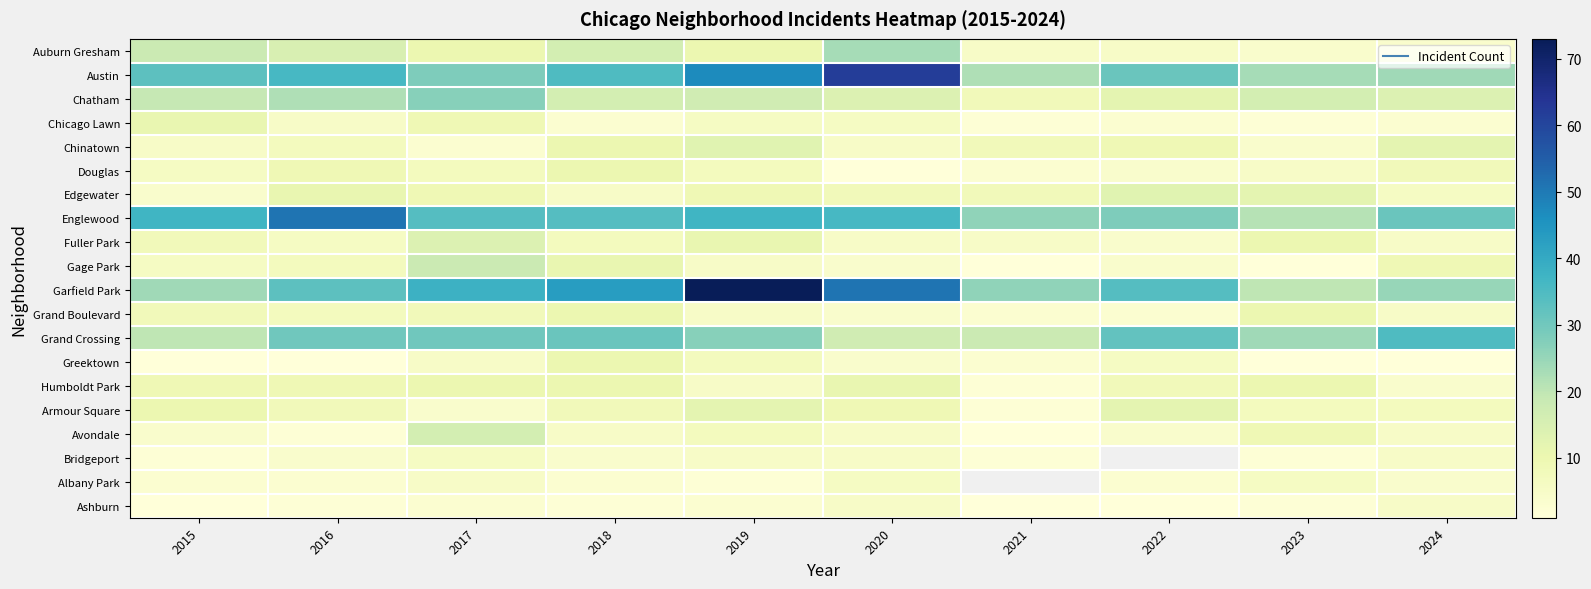

The Avondale series shows 6.6 at 2020. True or false?

False